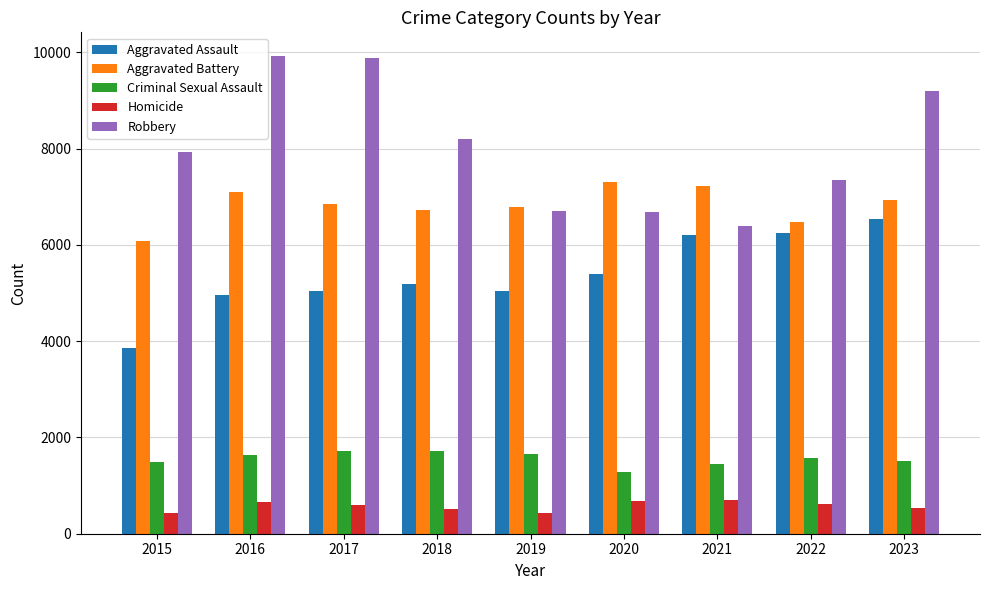

What is the total value across all series at 2016?

24289